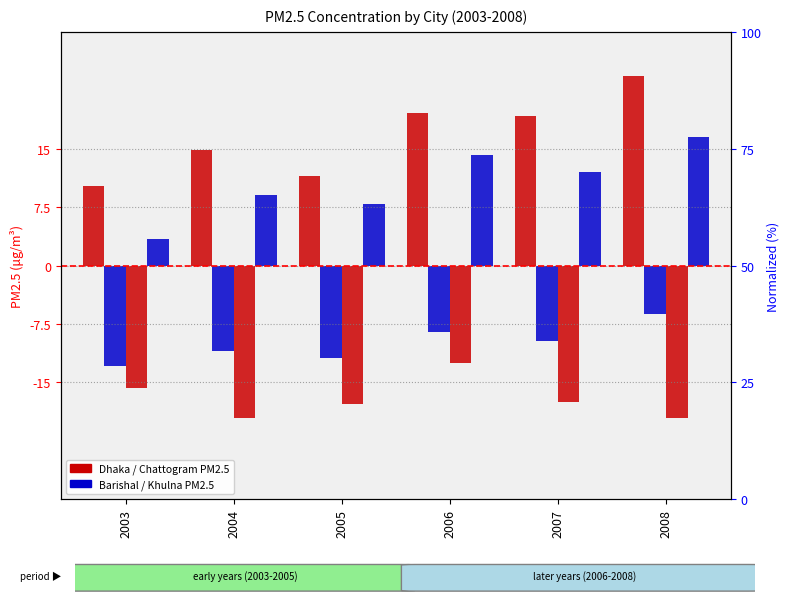

At how many categories does at least one series exceed 0?

6